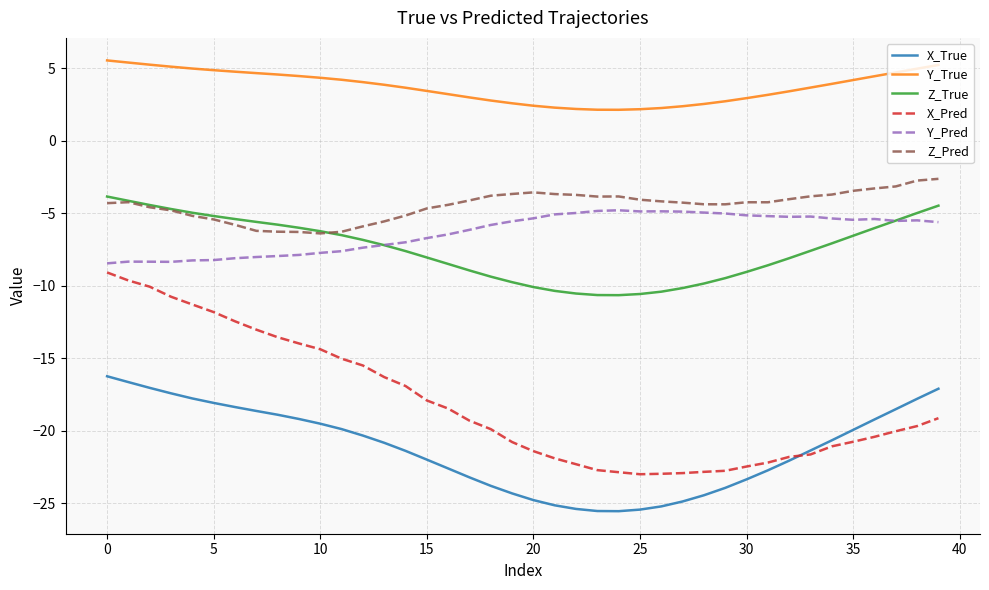

True or false: X_True and Y_True cross at least once.

False